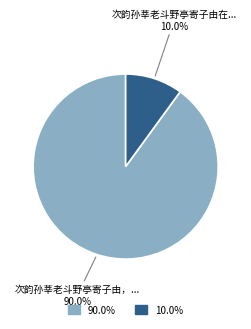

Is there a majority slice in this chart?

Yes